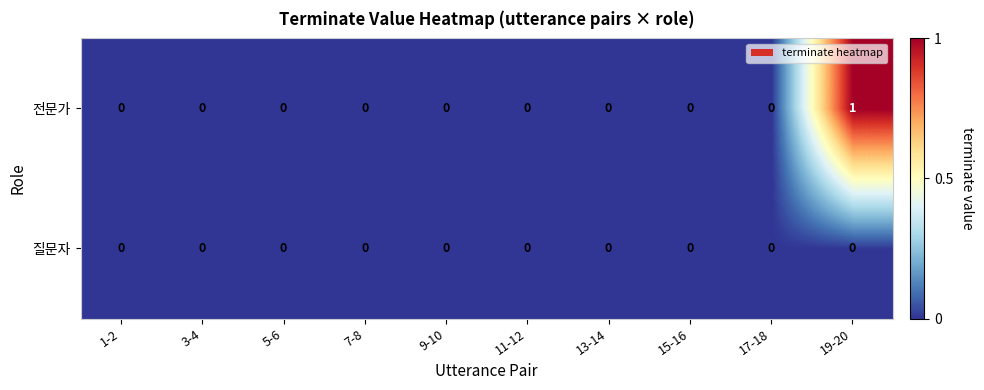

Rank the series by their maximum value, from lowest to highest.

질문자, 전문가